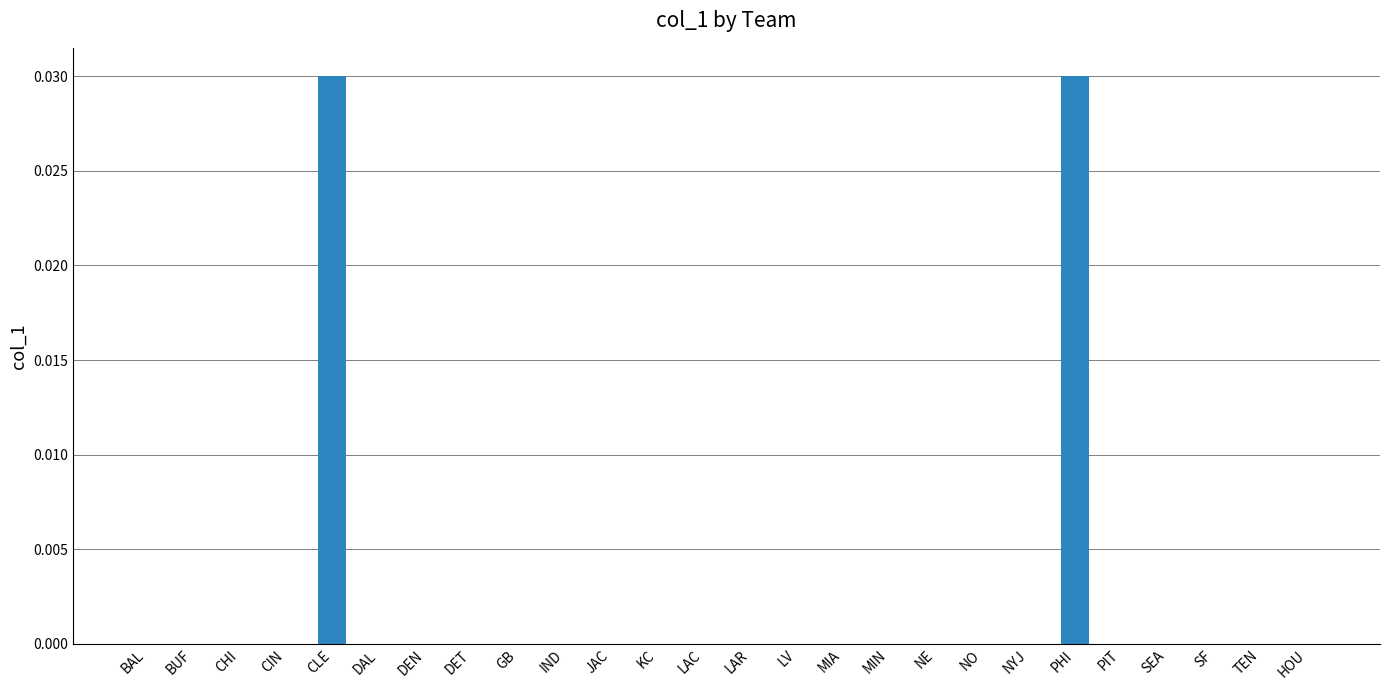

The chart shows a value of 0.0 at GB. True or false?

True